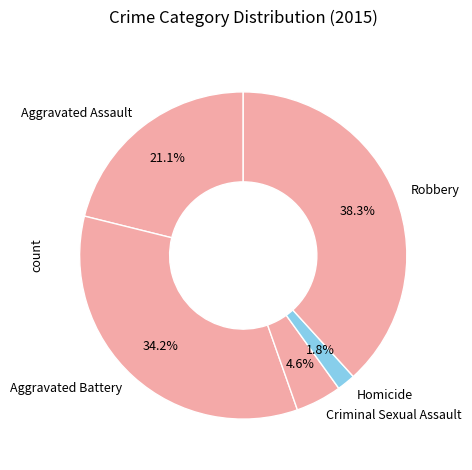

Which has a higher value, Aggravated Battery or Robbery?

Robbery